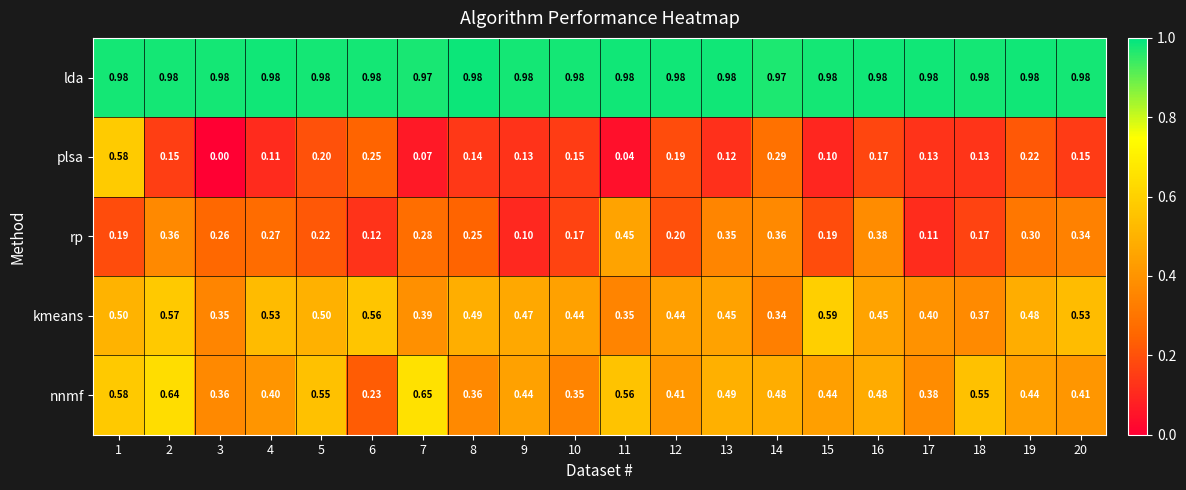

Which series has the largest total across all categories?

lda